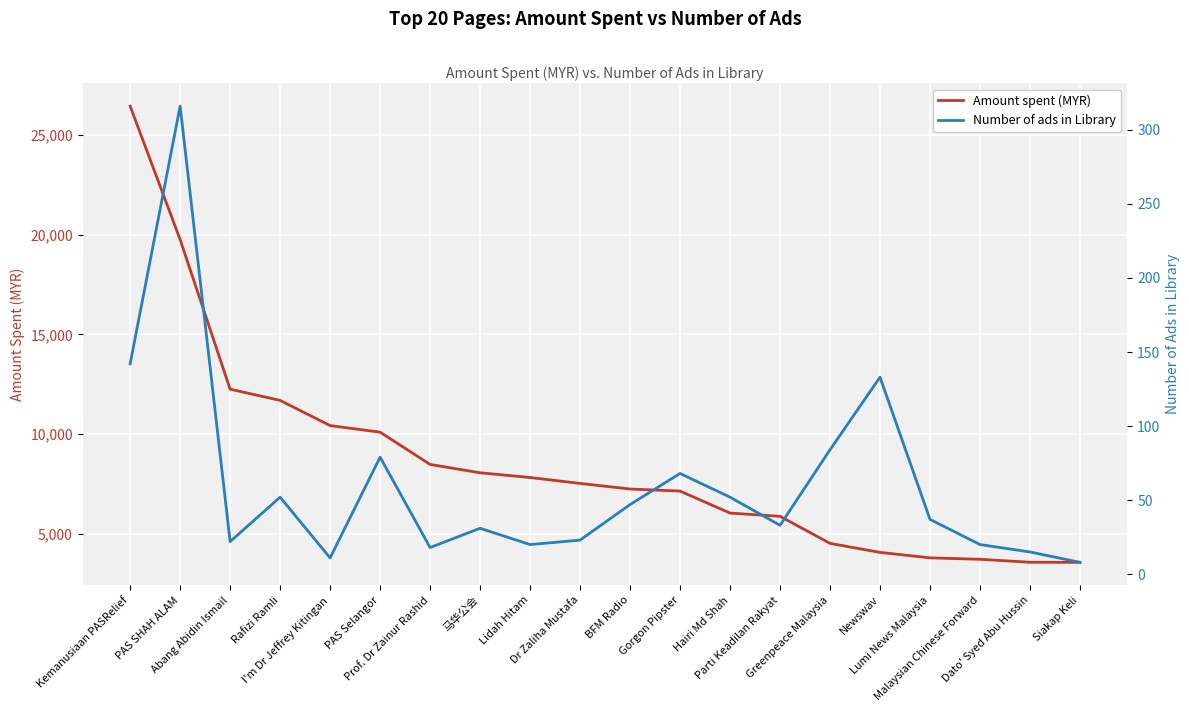

At which label is Number of ads in Library closest to 162?

Kemanusiaan PASRelief